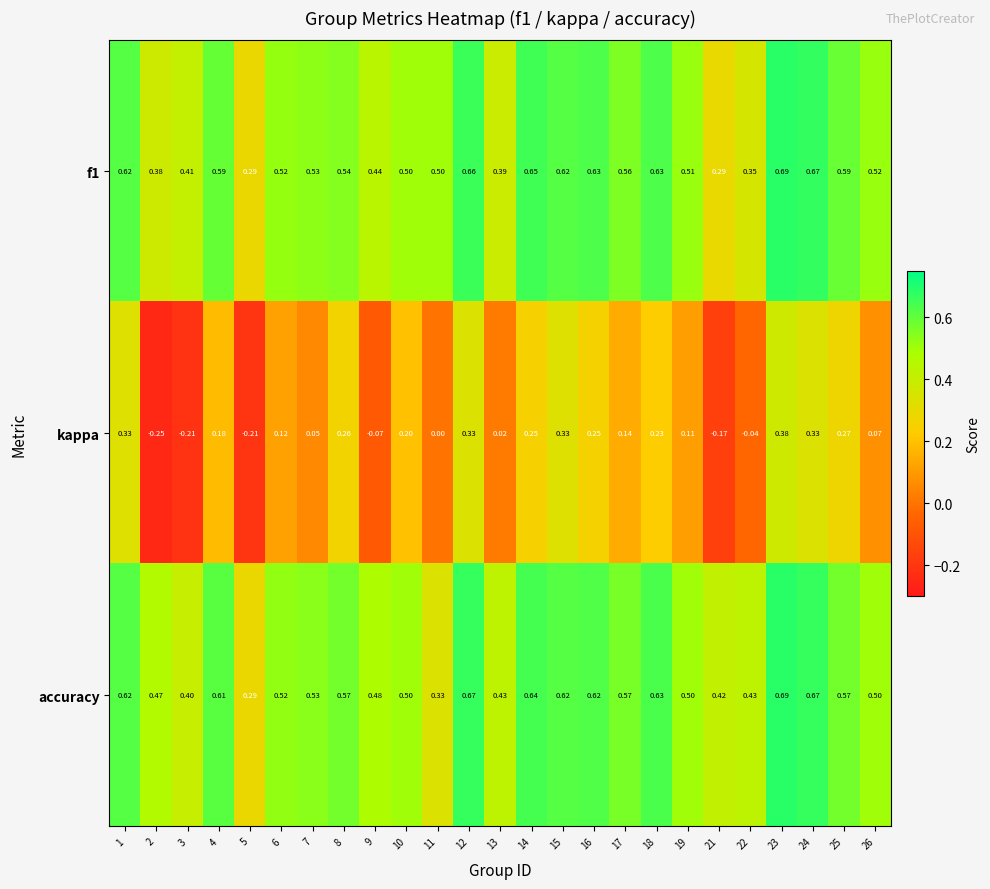

Rank the series at 22 from highest to lowest value.

accuracy, f1, kappa